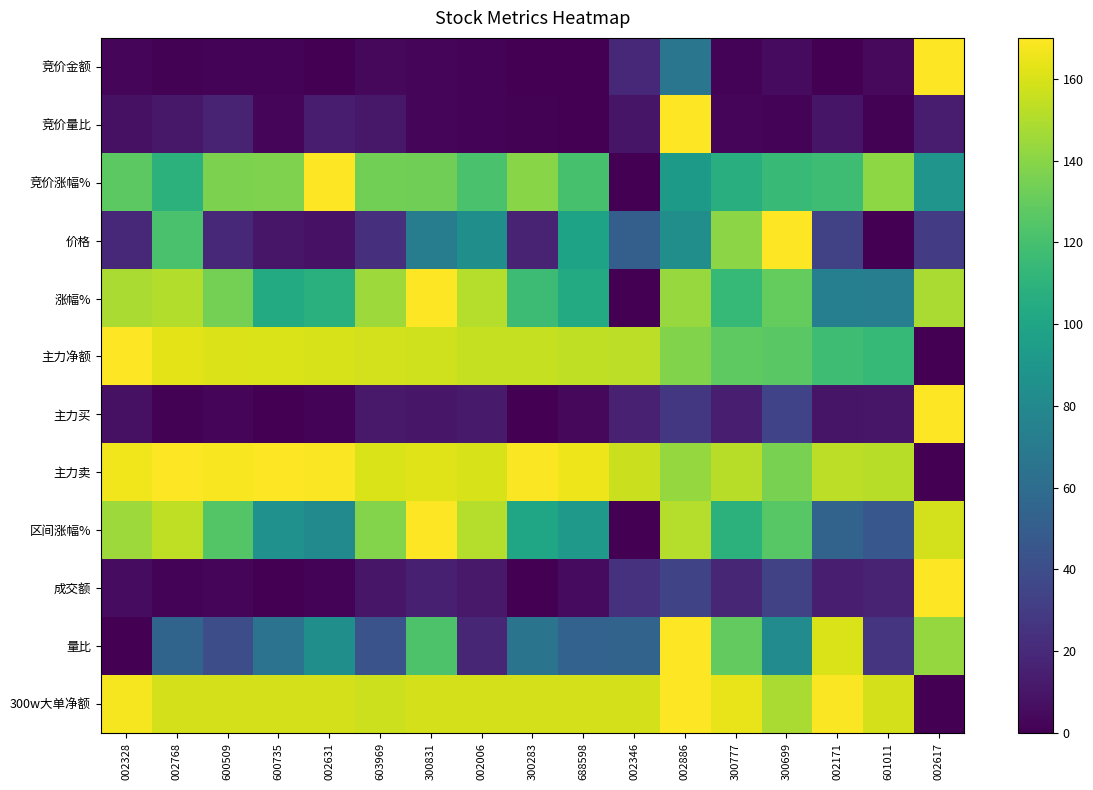

What is the total value across all series at 002886?

1391.6